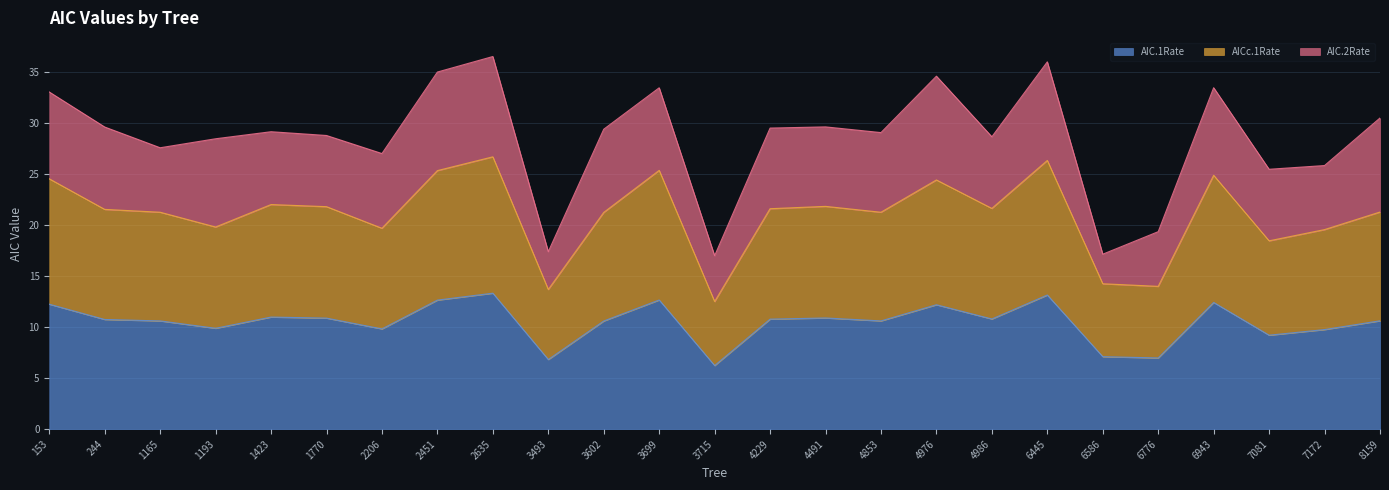

Rank the categories by AICc.1Rate value from highest to lowest.

2635, 6445, 3699, 2451, 6943, 153, 4976, 1423, 4491, 1770, 4986, 4229, 244, 8159, 1165, 4853, 3602, 1193, 2206, 7172, 7081, 6586, 6776, 3493, 3715